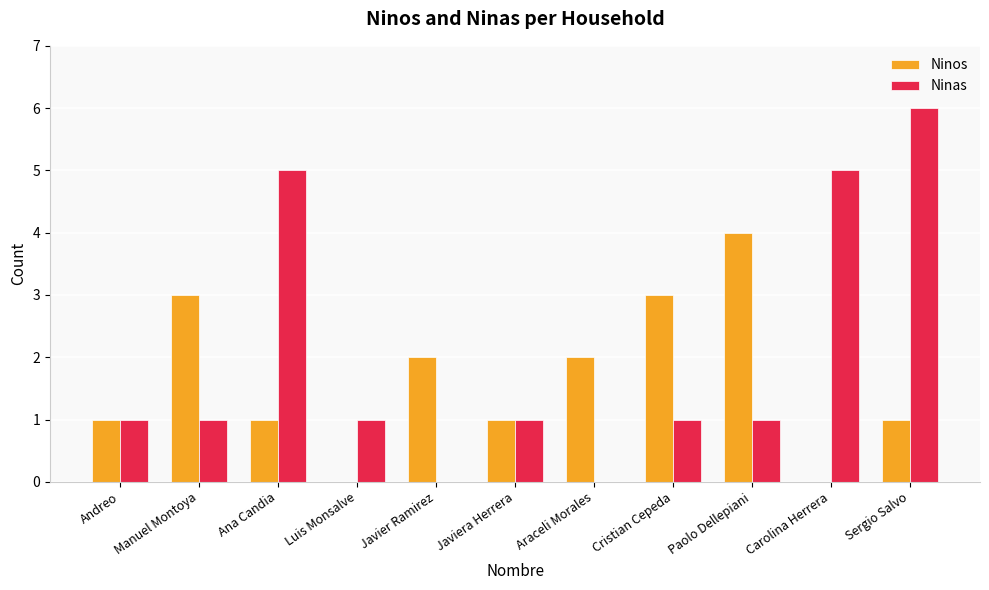

True or false: Ninos has a value of 3 at Javier Ramirez.

False